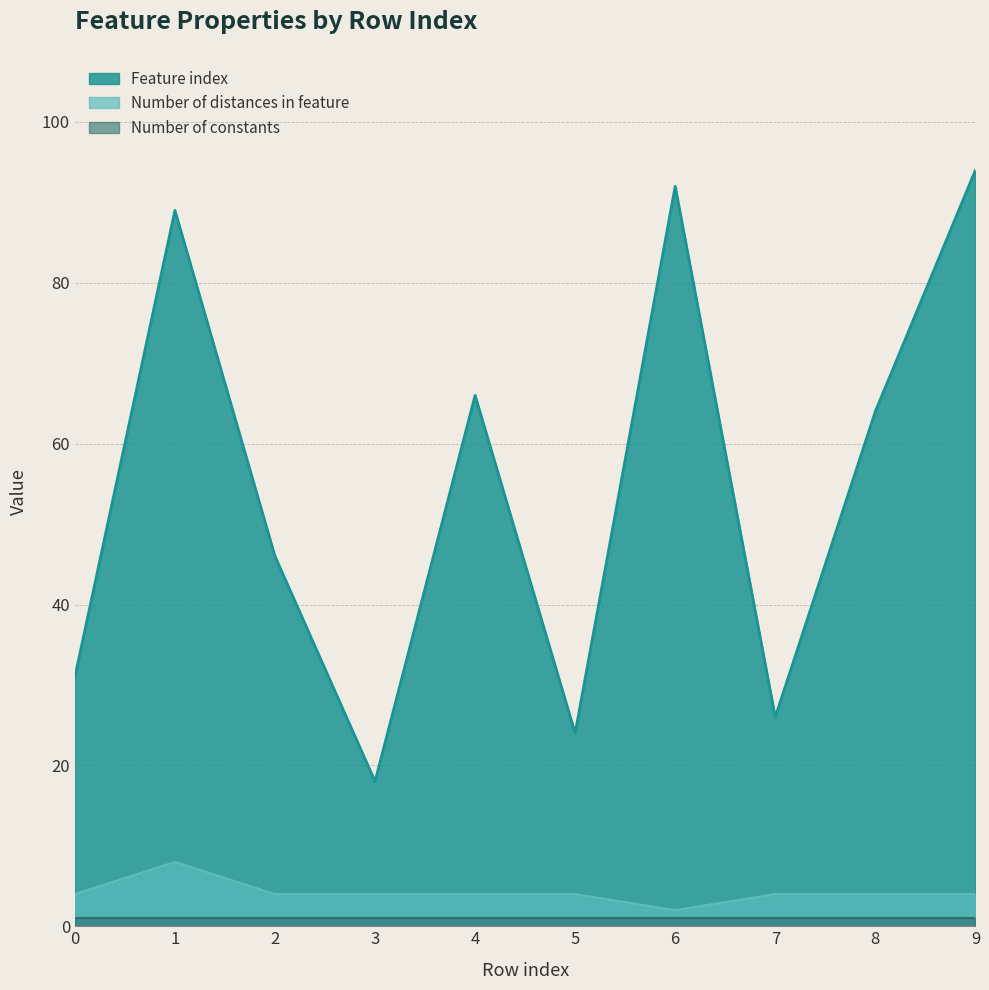

How many interior local valleys does the Feature index series have?

3